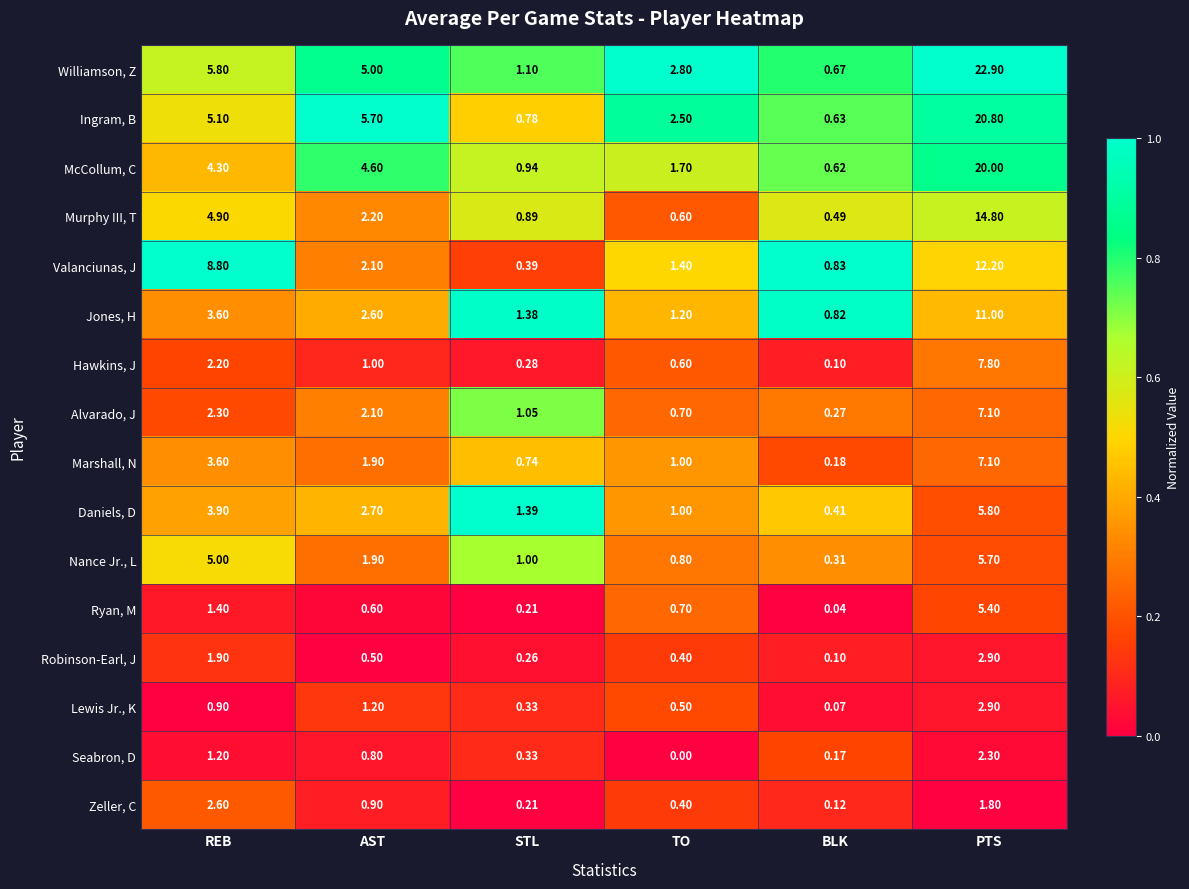

Which series has the widest spread of values?

Williamson, Z